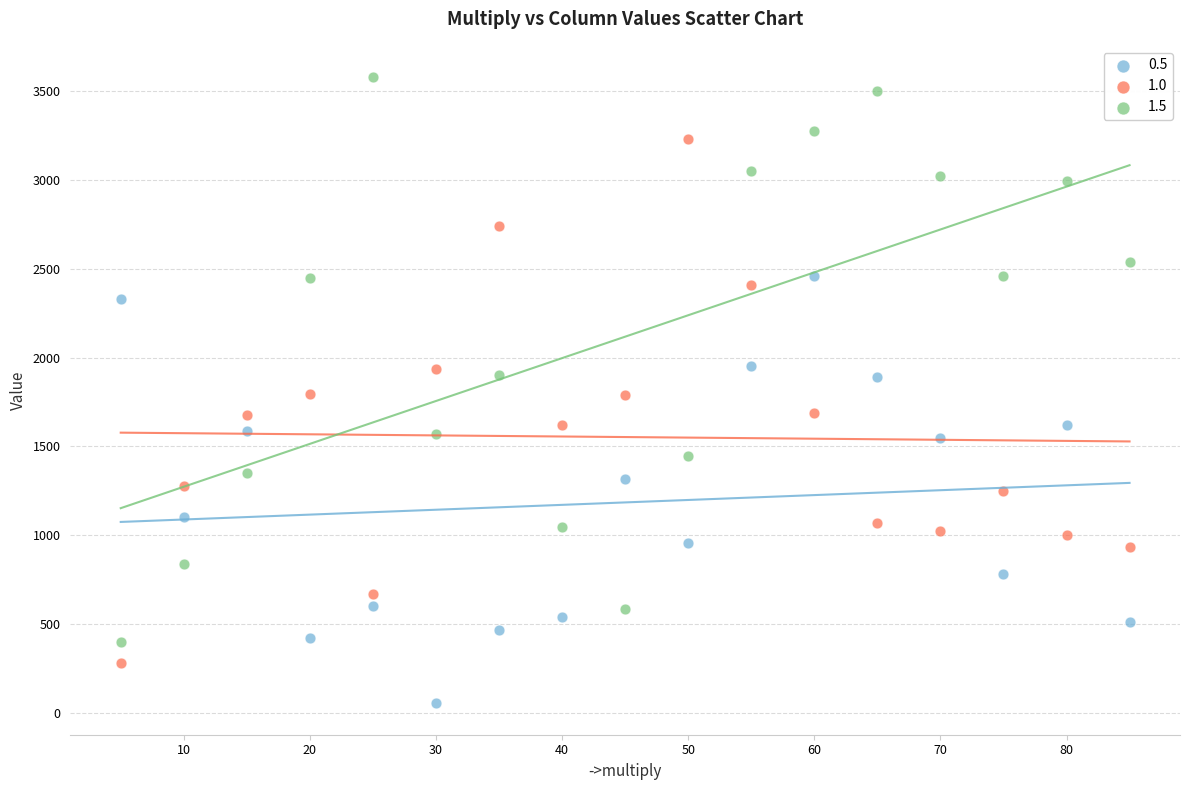

Which series reaches the maximum Y coordinate?

1.5